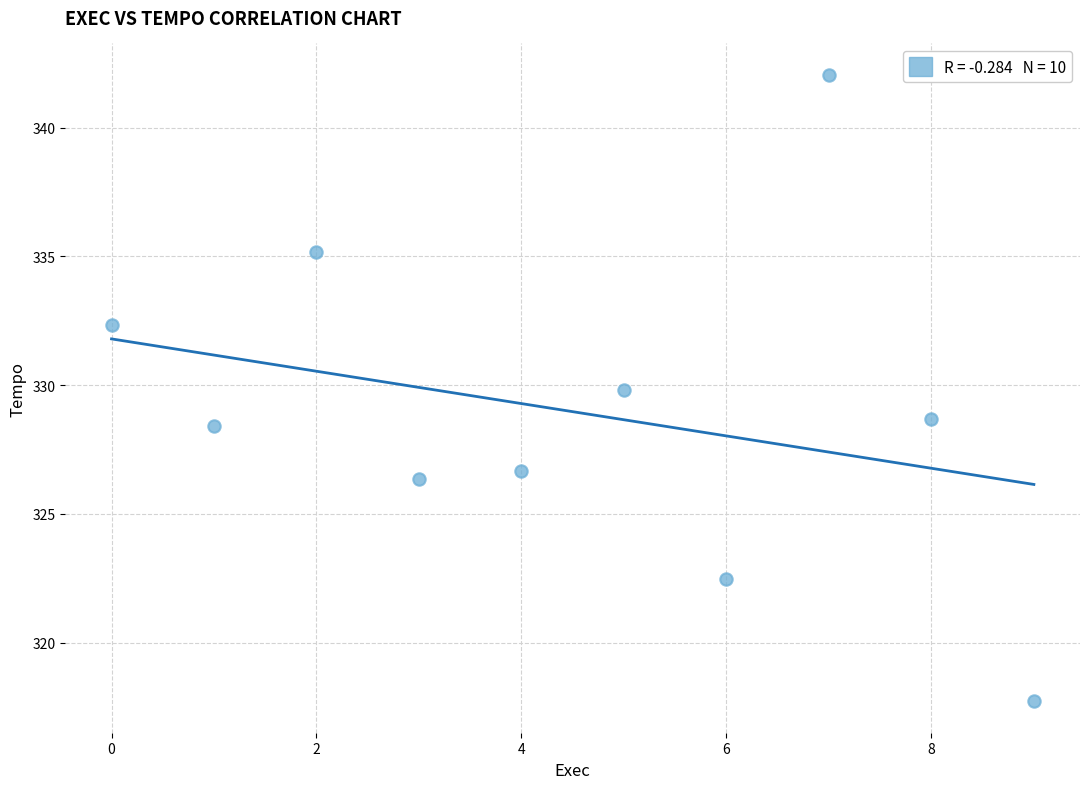

What Y value in the scatter plot is closest to 329?

328.7